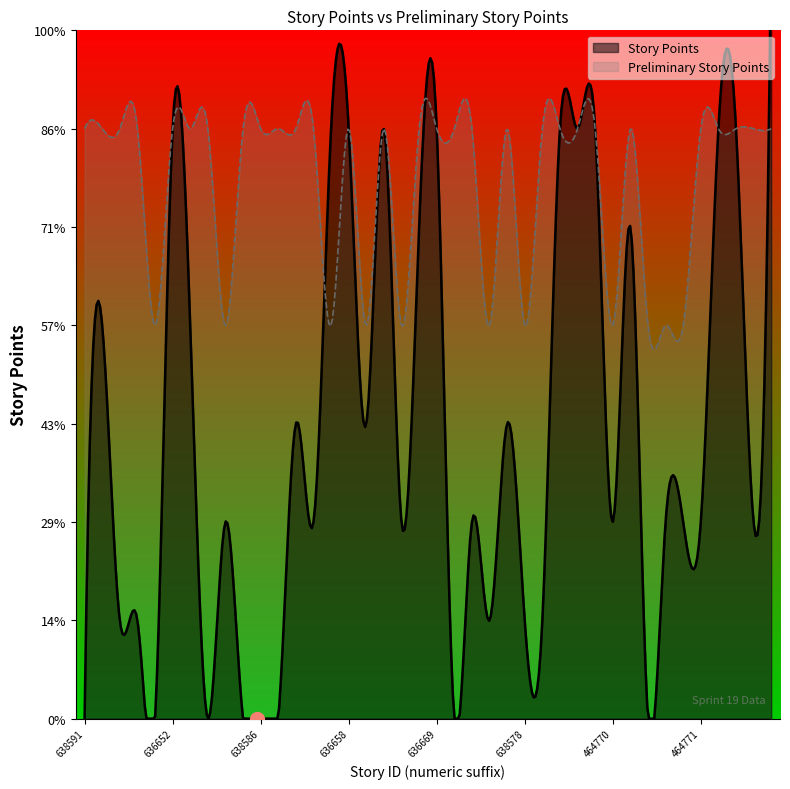

Which series changed the most between 638574 and 636662?

Story Points